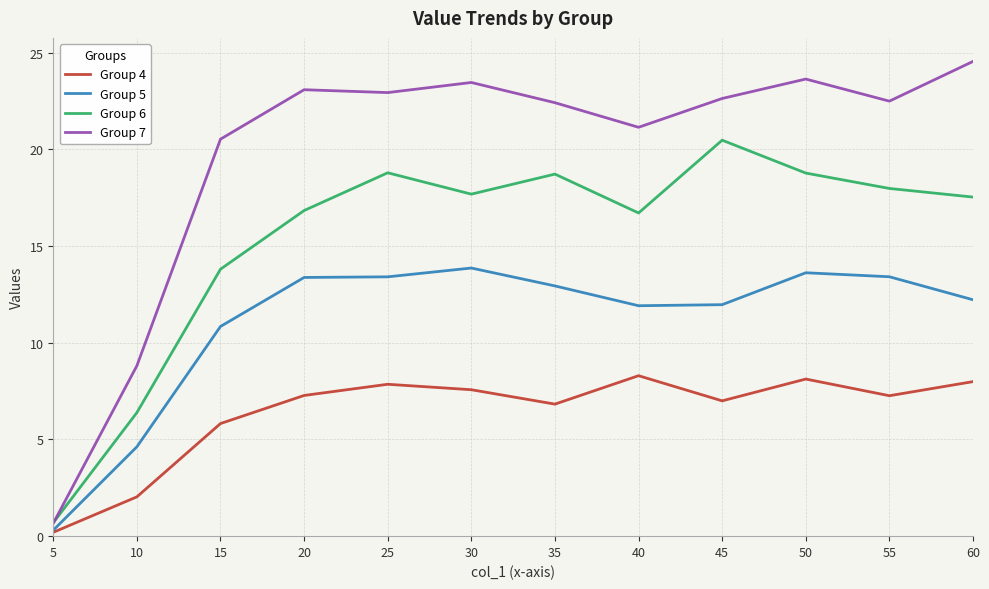

True or false: Group 5 and Group 7 intersect in this chart.

False